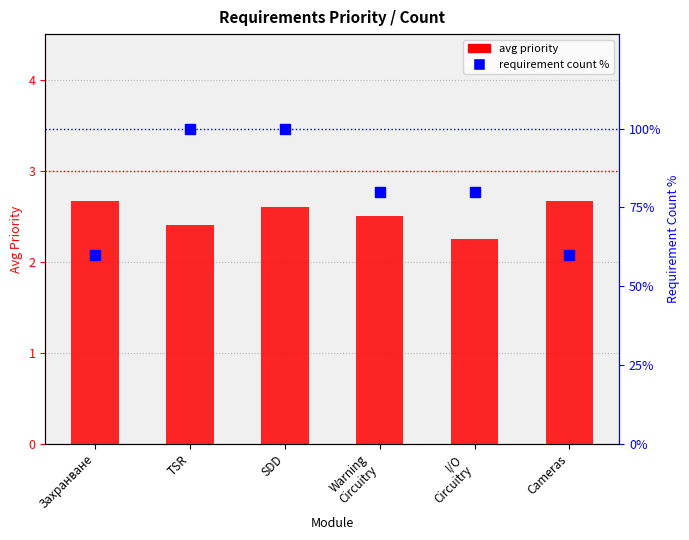

Is the value of requirement count % at Cameras greater than the value of avg priority at Cameras?

Yes